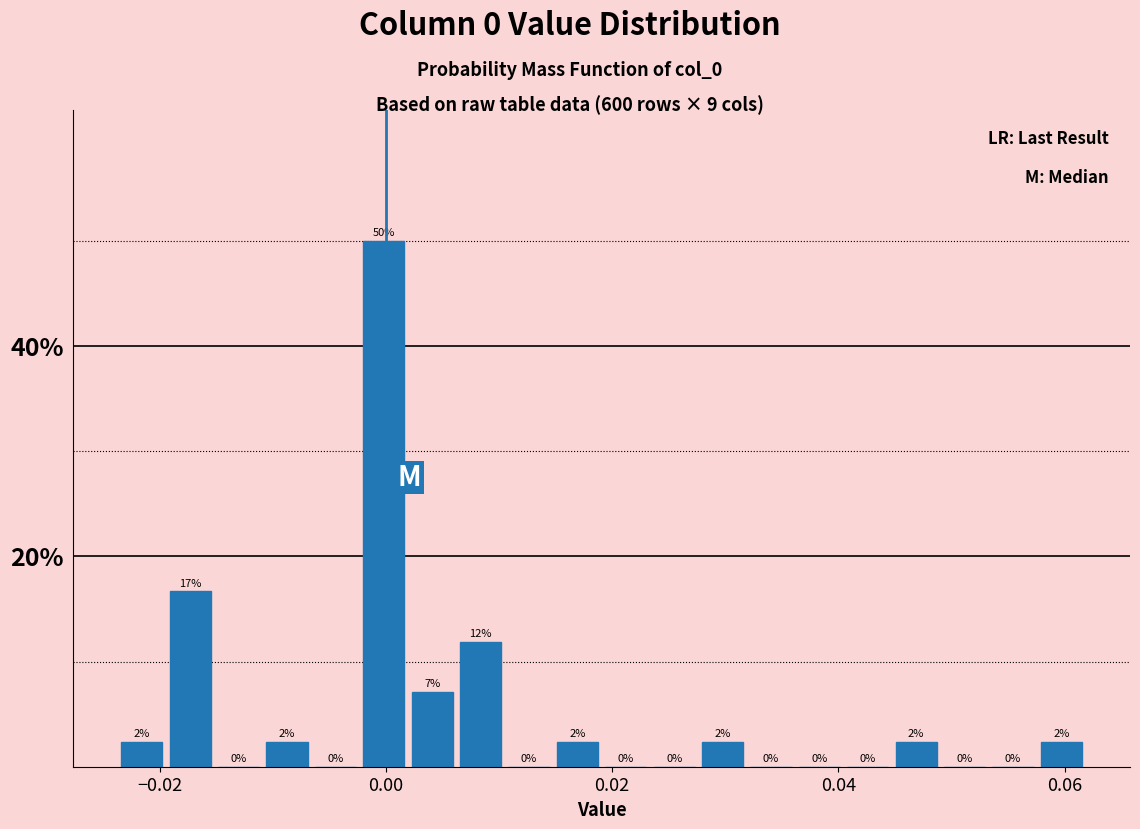

Around what value on the x-axis is the tallest bar? Give the approximate position of its centre, as read against the axis.

0.000